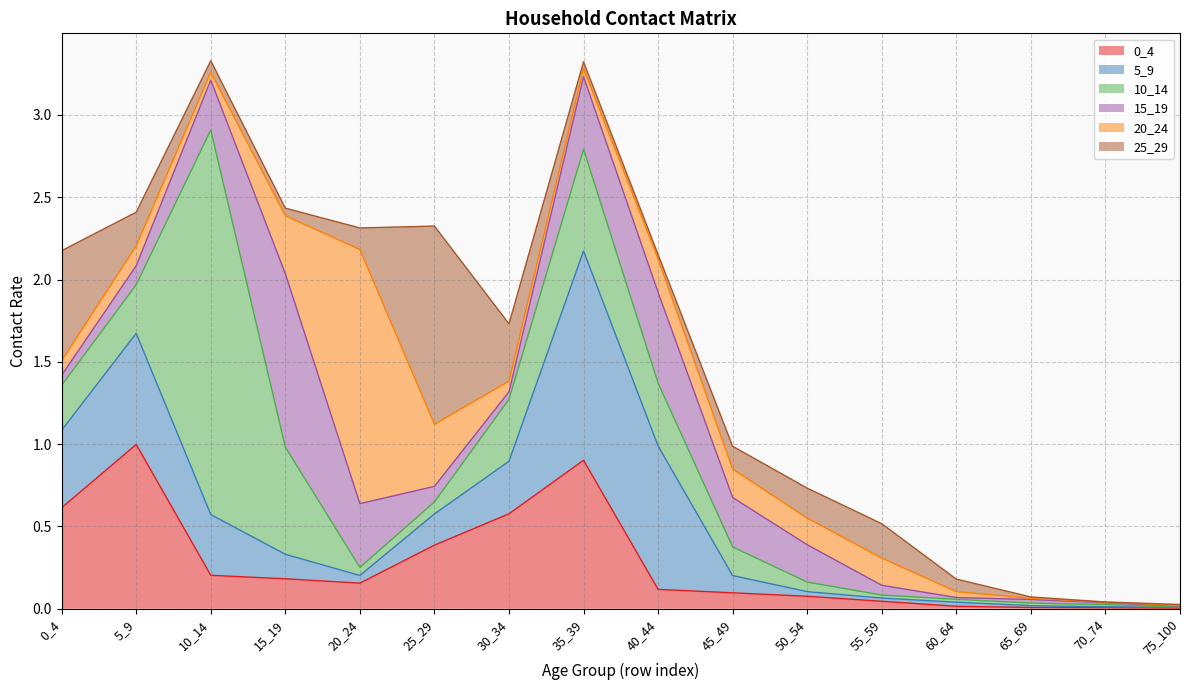

Between which two adjacent categories do 20_24 and 15_19 first intersect?

5_9 and 10_14